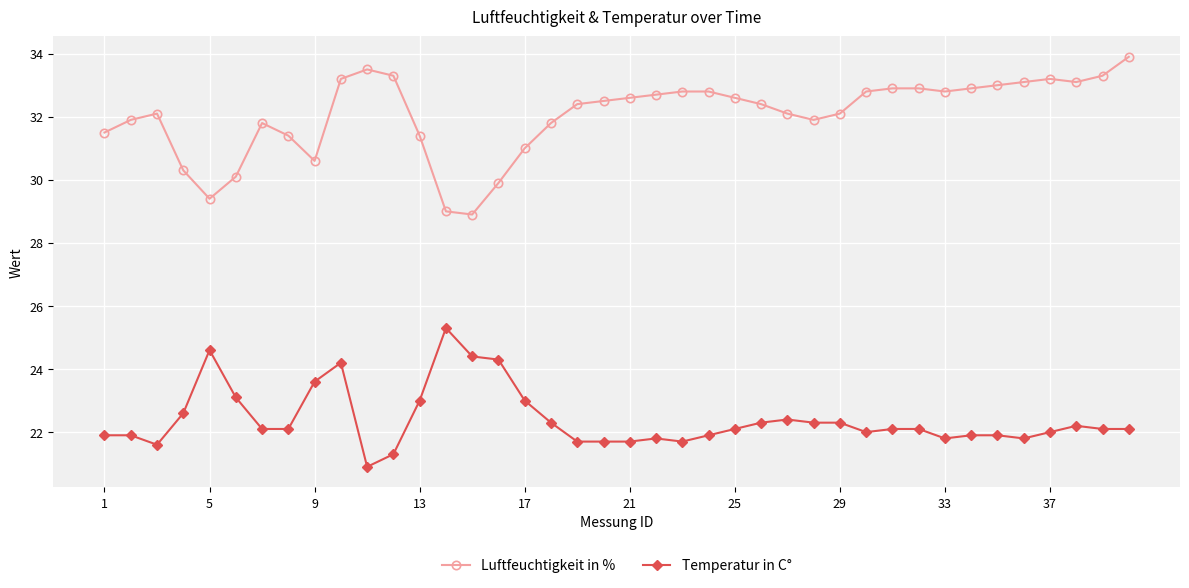

What is the difference between the maximum and second lowest values in the Temperatur in C° series?

4.0